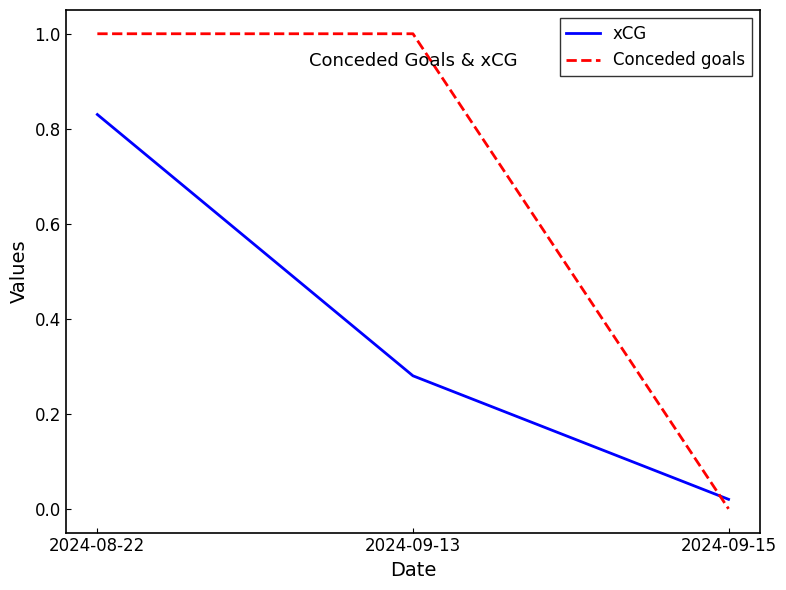

How many lines are shown in the chart?

2